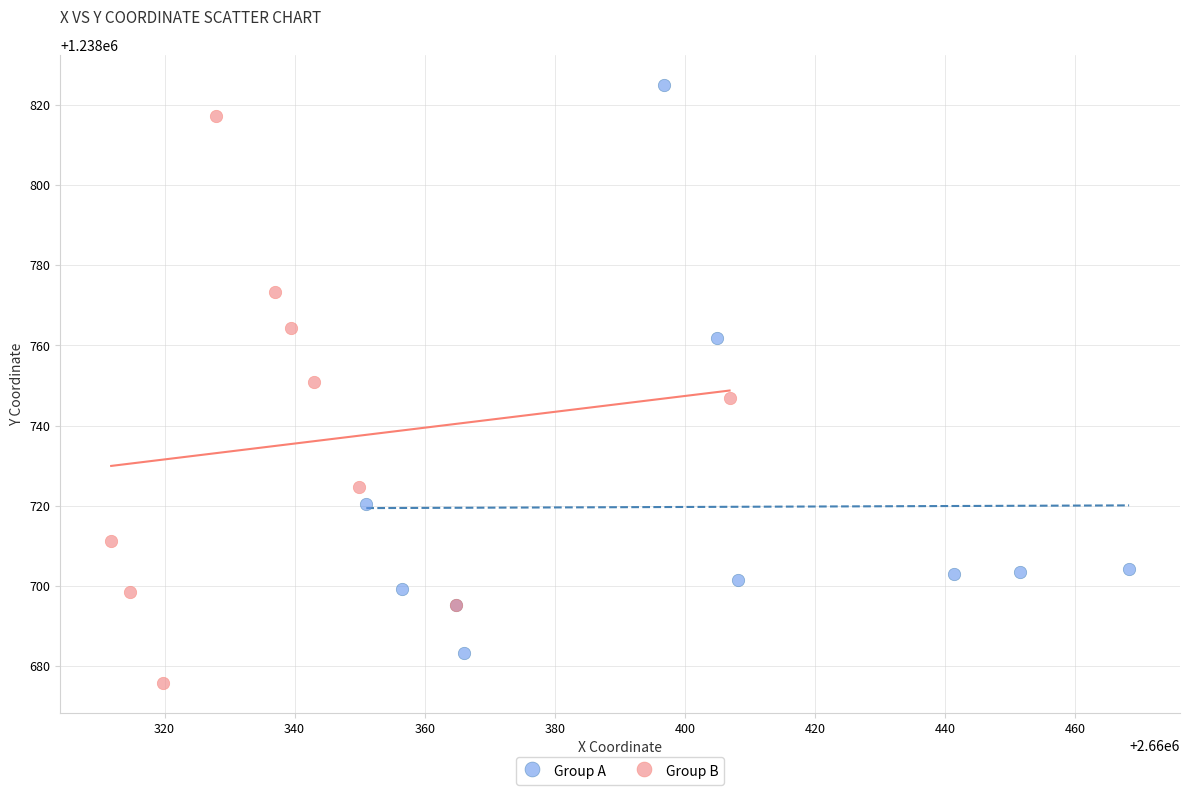

Which series reaches the maximum Y coordinate?

Group A